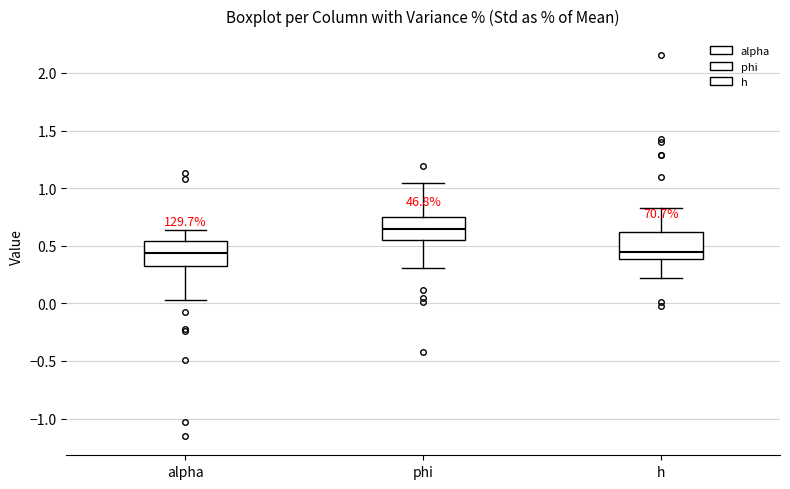

Which box's median line is the highest?

phi